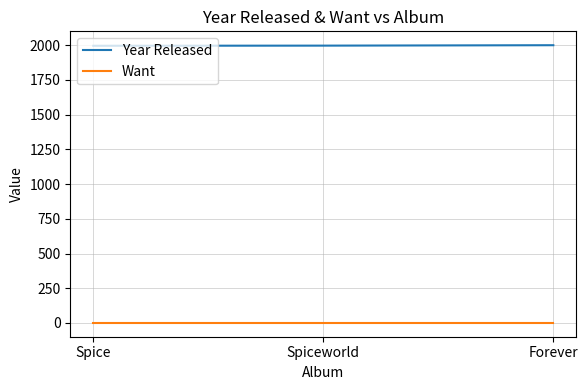

Is the value of Want at Spiceworld greater than the value of Year Released at Forever?

No